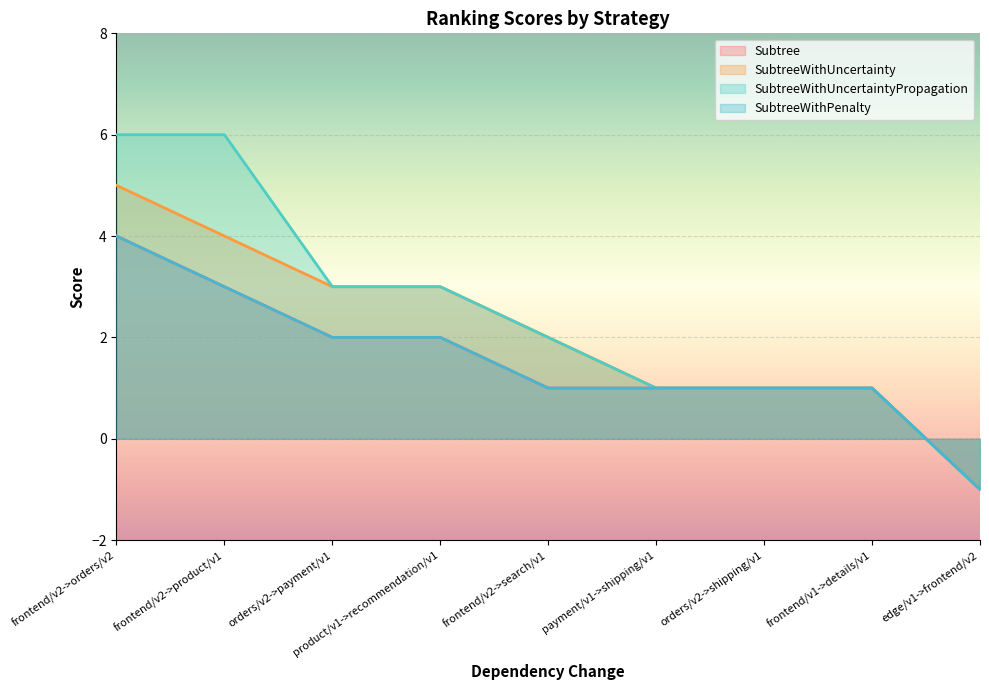

What are all the series names shown in the legend?

Subtree, SubtreeWithUncertainty, SubtreeWithUncertaintyPropagation, SubtreeWithPenalty